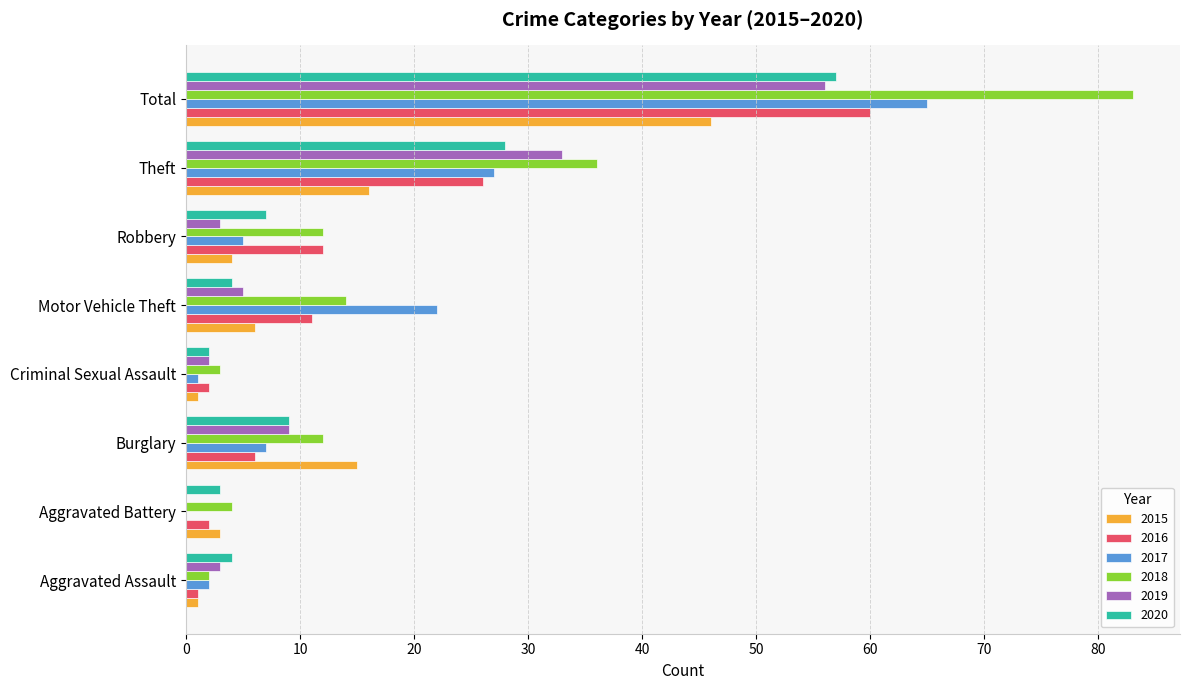

At which label does 2018 reach its peak?

Total